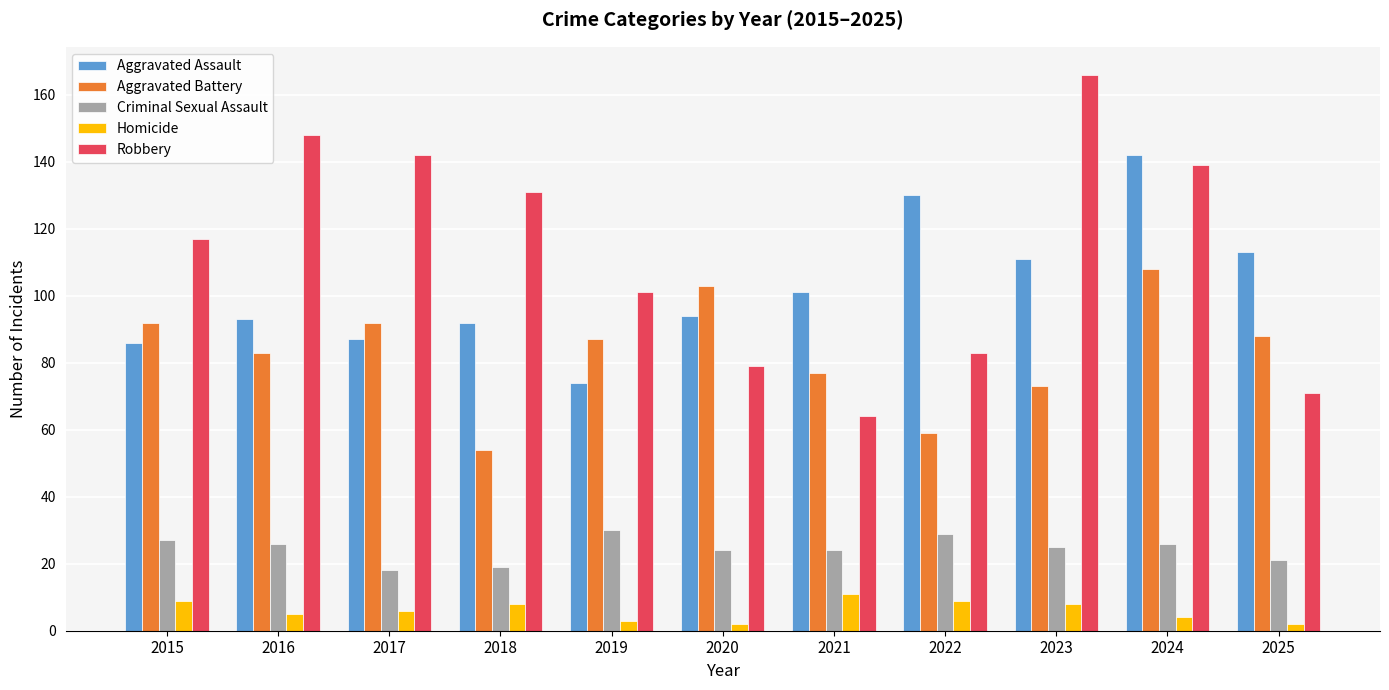

Read the Homicide value at 2021.

11